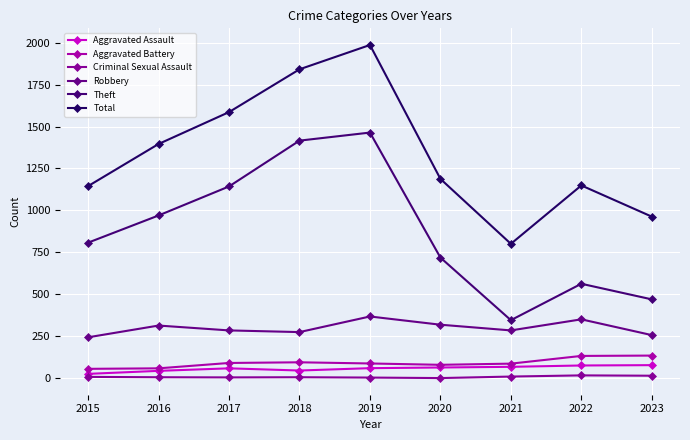

At which category does Total reach its first local peak?

2019